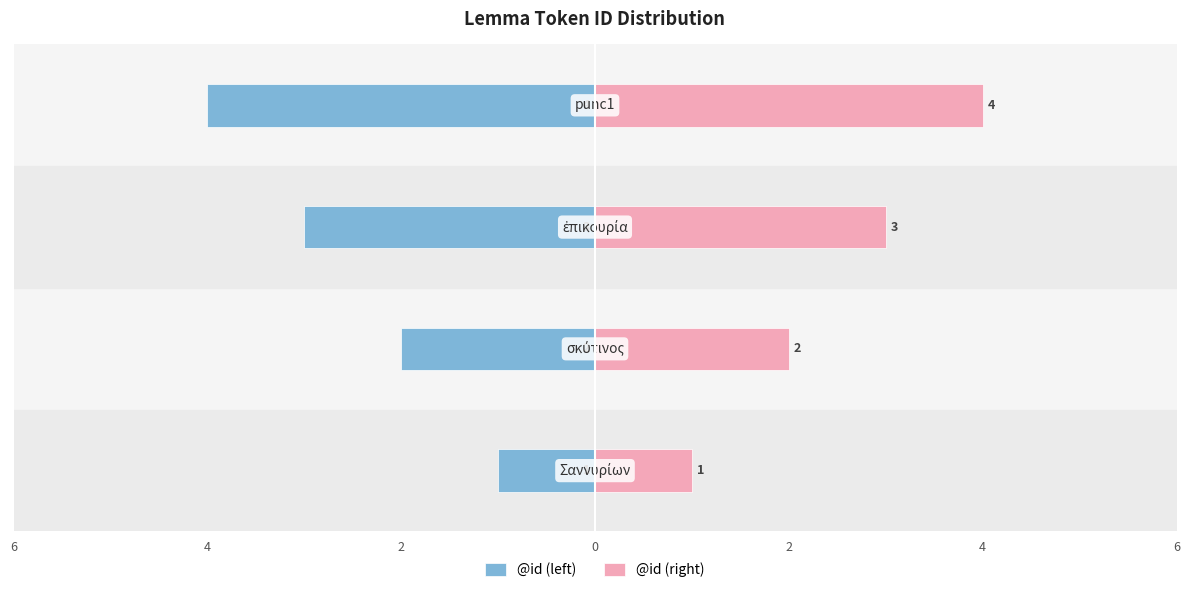

What is the maximum value shown in the chart?

4